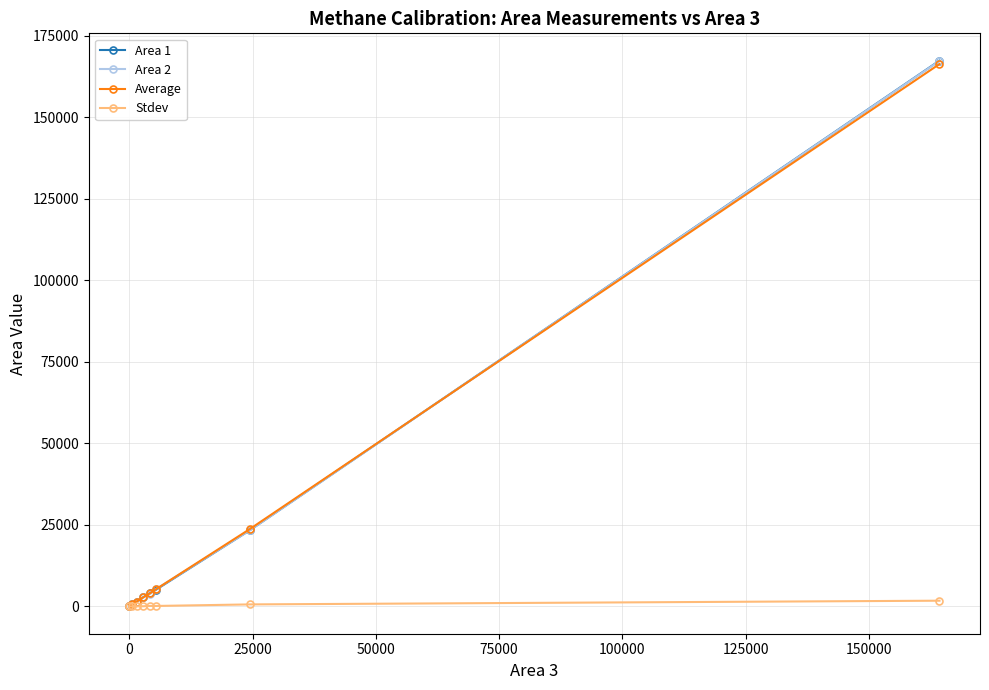

How many lines are shown in the chart?

4